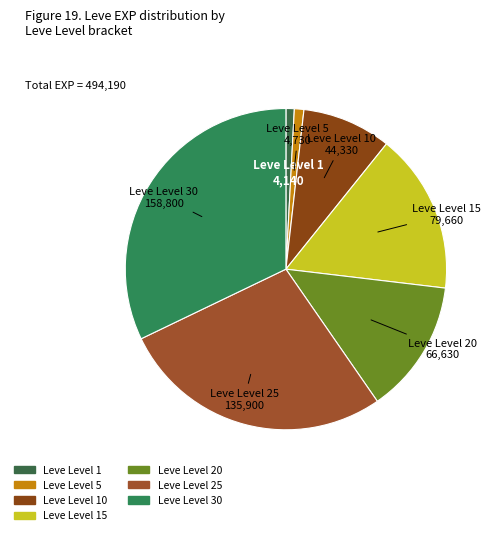

How many slices are in this pie chart?

7